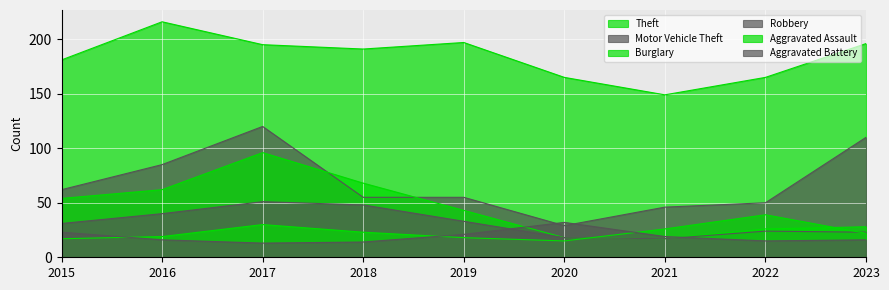

Reading right to left, transcribe all the data shown in this chart.

Theft: 196	165	149	165	197	191	195	216	181
Motor Vehicle Theft: 110	50	46	29	55	55	120	85	62
Burglary: 28	26	17	18	43	68	96	62	54
Robbery: 23	24	17	18	33	48	51	40	31
Aggravated Assault: 22	39	26	15	18	23	30	19	17
Aggravated Battery: 16	15	19	32	21	14	13	16	23